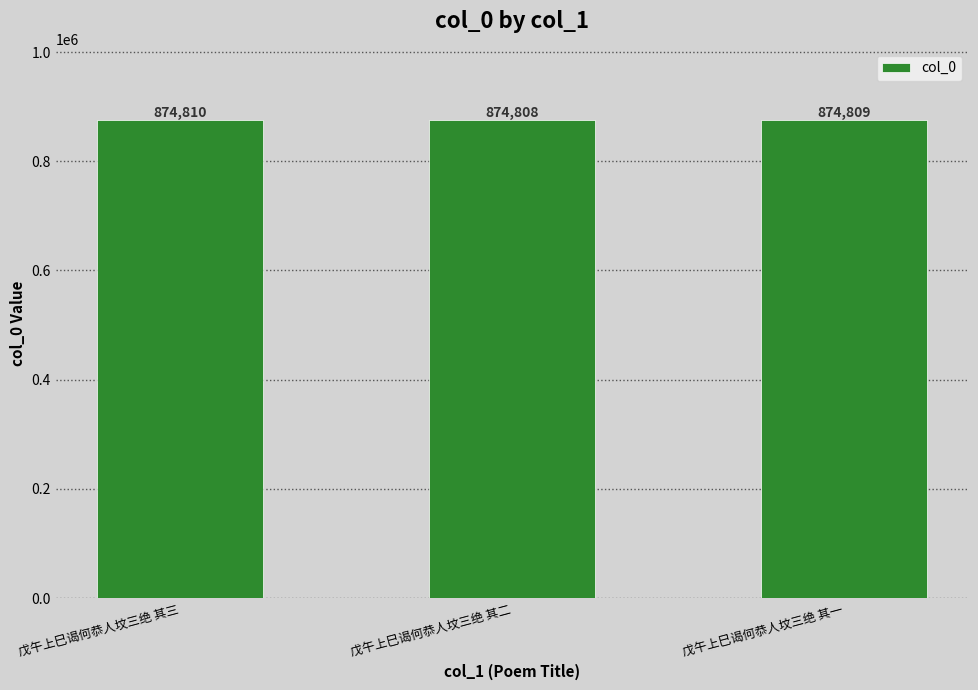

Approximately how many times larger is the value at 戊午上巳谒何恭人坟三绝 其一 compared to 戊午上巳谒何恭人坟三绝 其二?

1.0